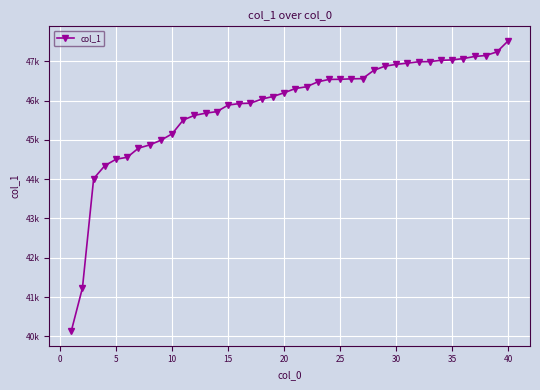

Is this an area chart (filled region under the line)?

No